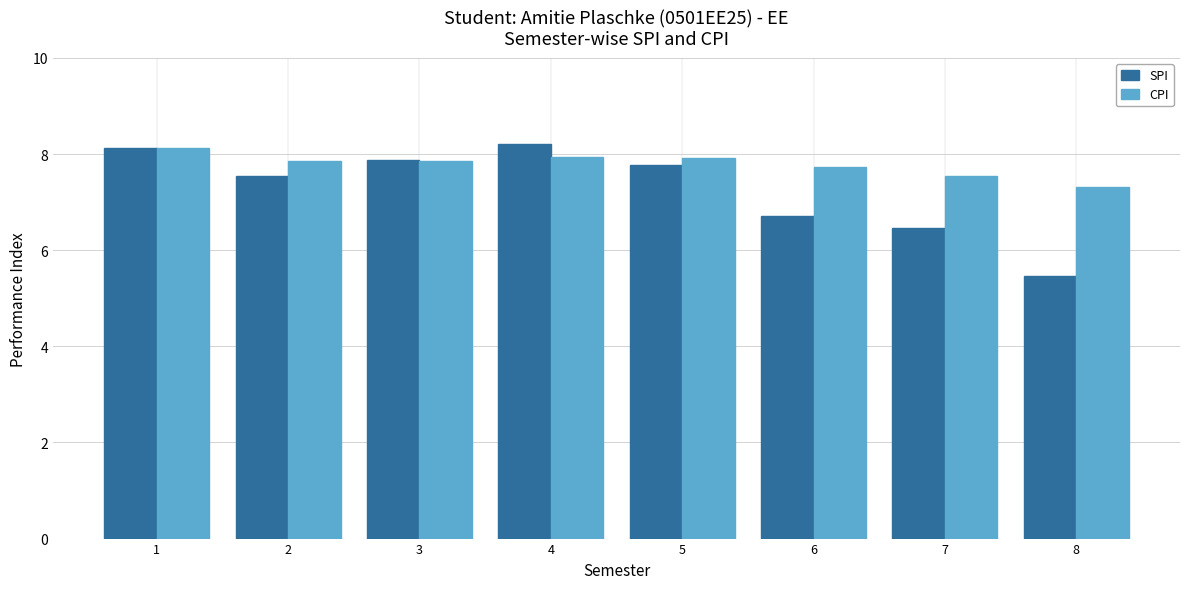

What is the sum of the SPI values at 8 and 6?

12.2